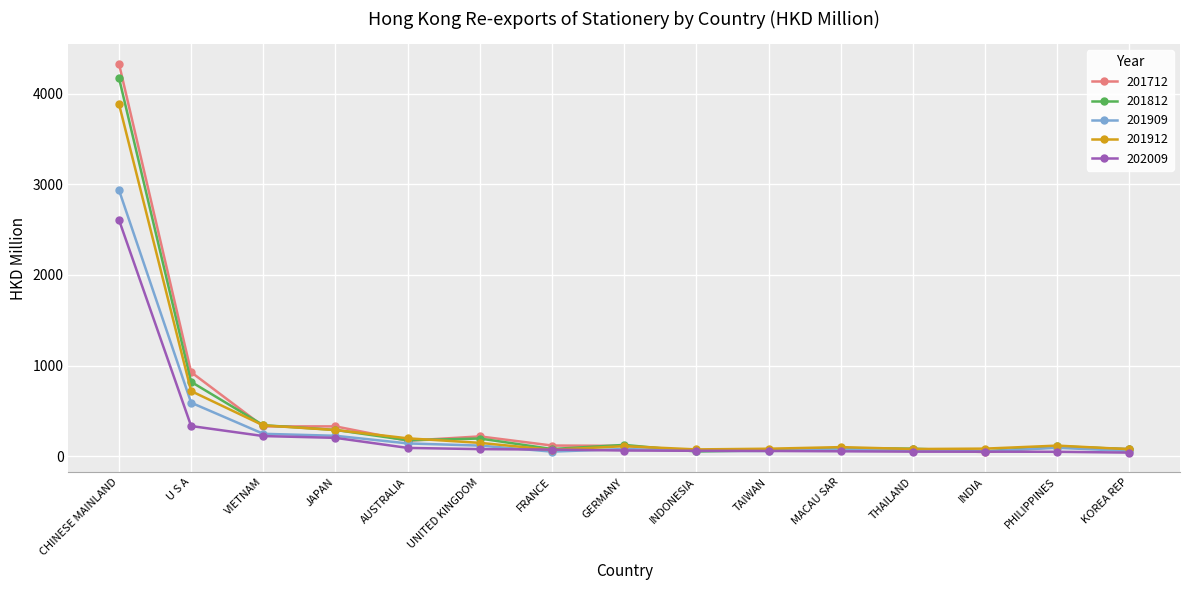

Is the value of 201712 at CHINESE MAINLAND greater than the value of 201912 at AUSTRALIA?

Yes